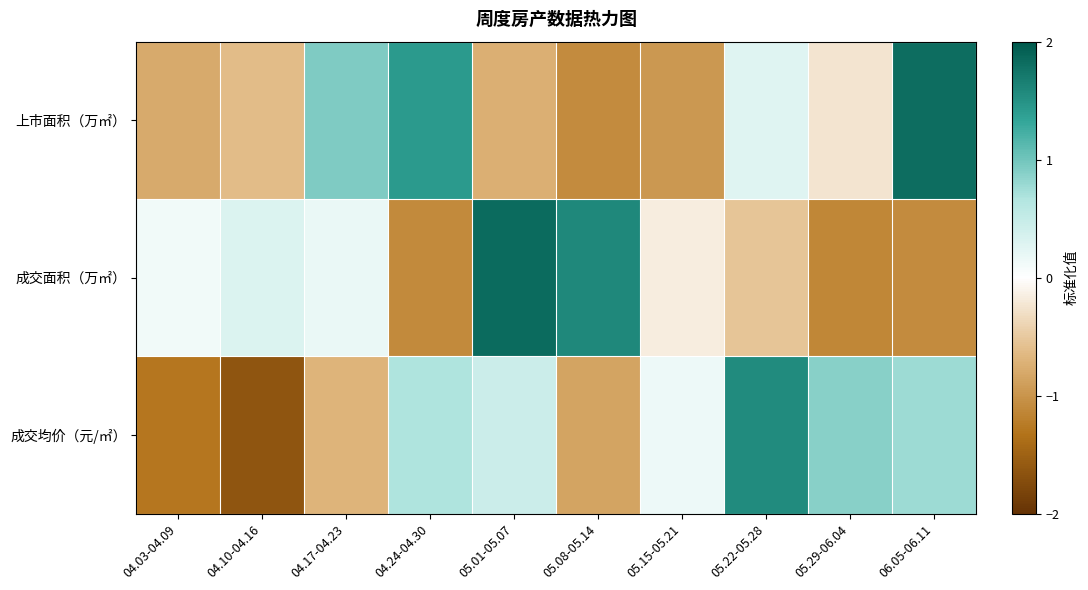

What is the total value across all series at 04.24-04.30?

1.0